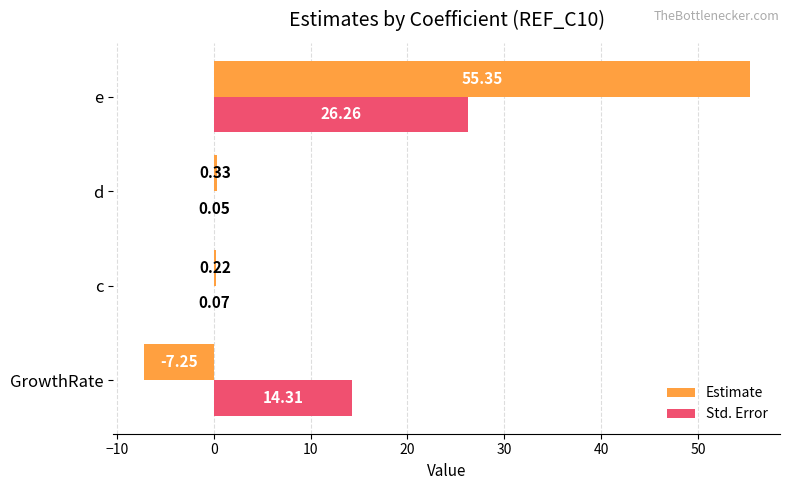

At which label is Std. Error closest to 13?

GrowthRate